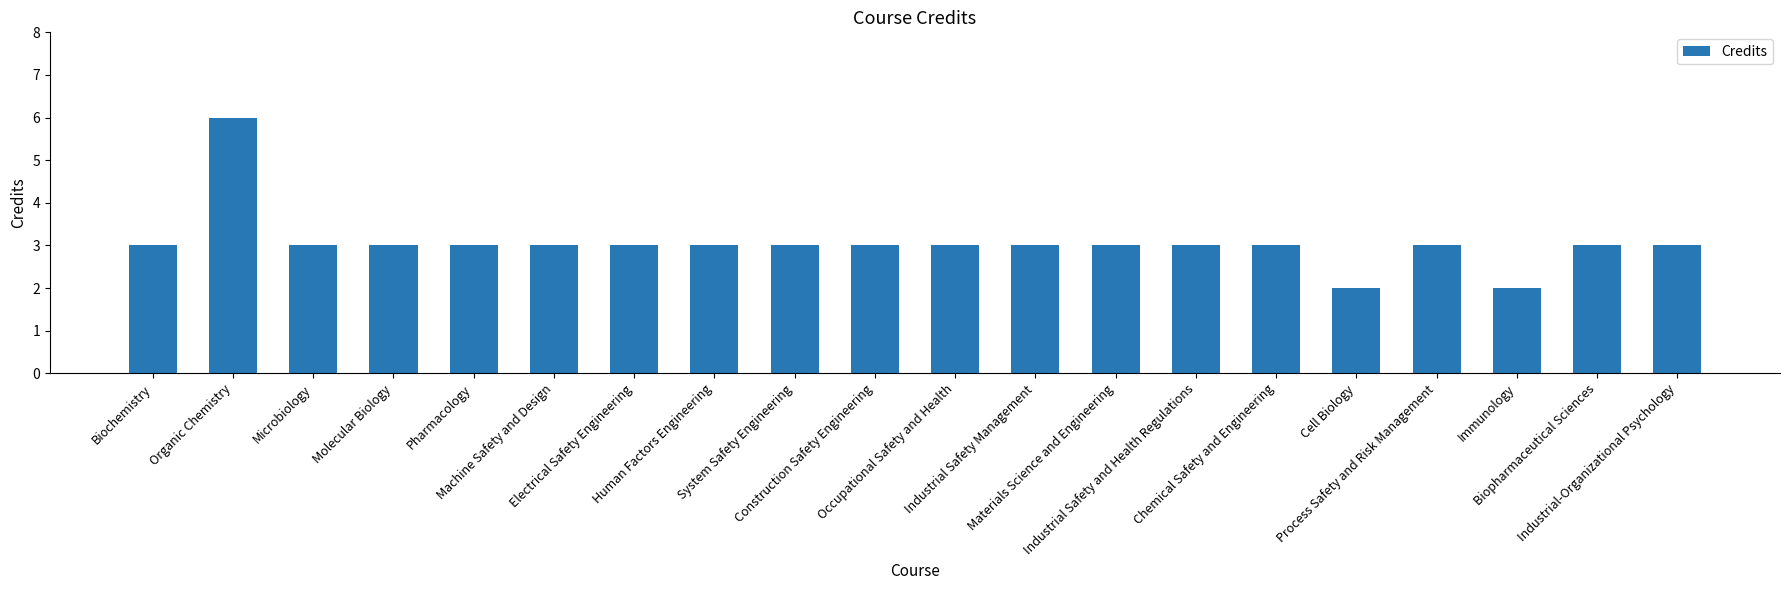

What is the difference between the values at Organic Chemistry and Biopharmaceutical Sciences?

3